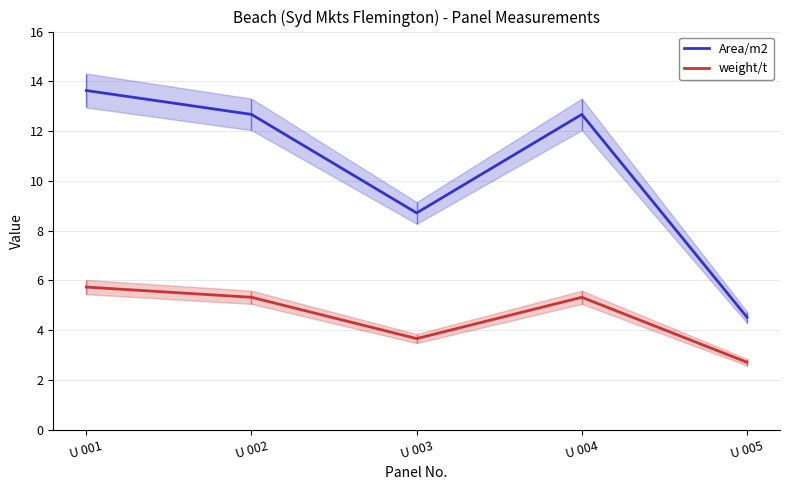

Is the value of weight/t at U 005 greater than the value of Area/m2 at U 003?

No